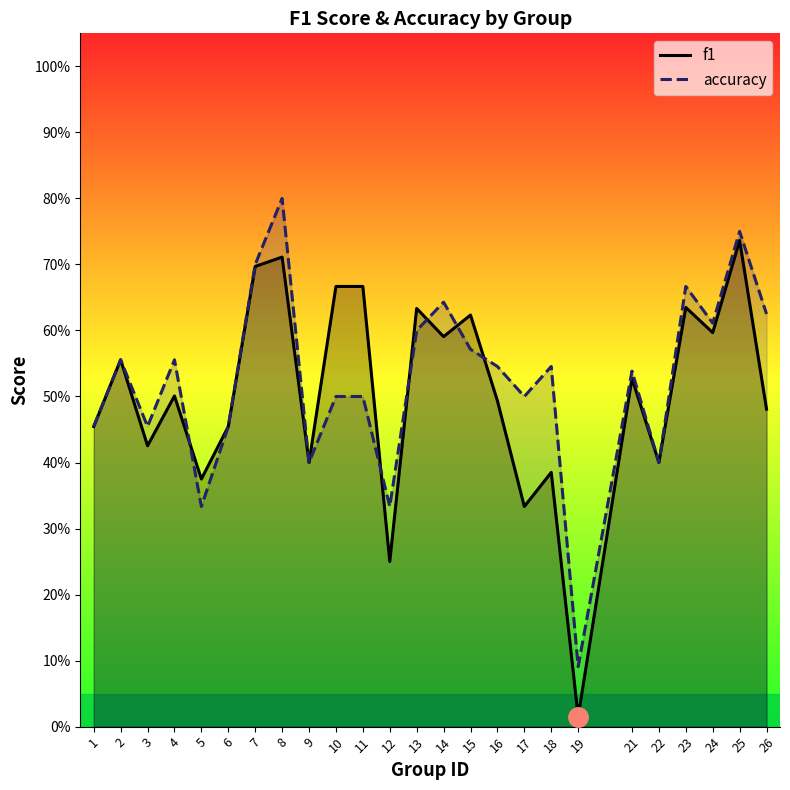

How many interior local peaks does the accuracy series have?

8